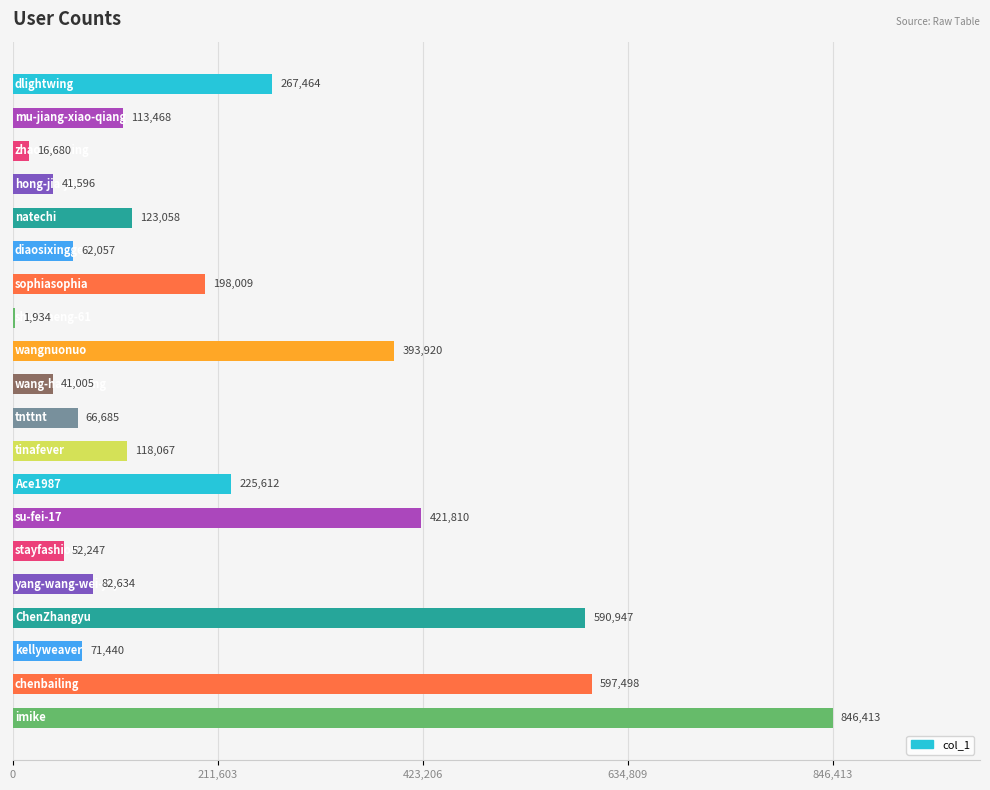

What is the sum of all values?

4332544